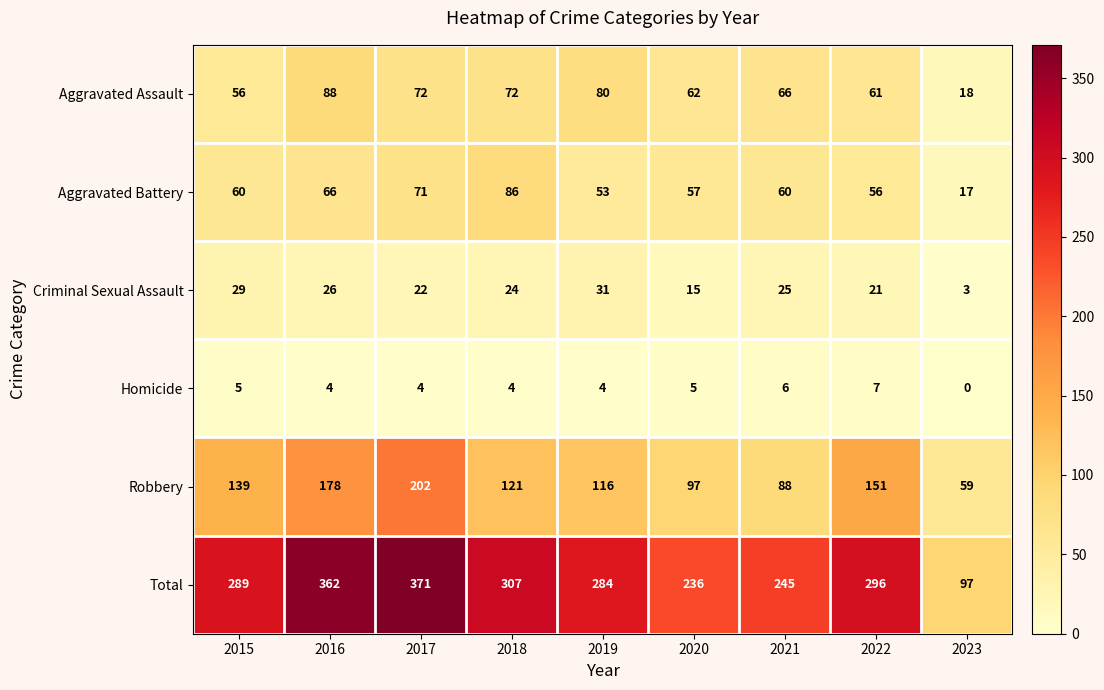

At which category is the sum across all series the highest?

2017